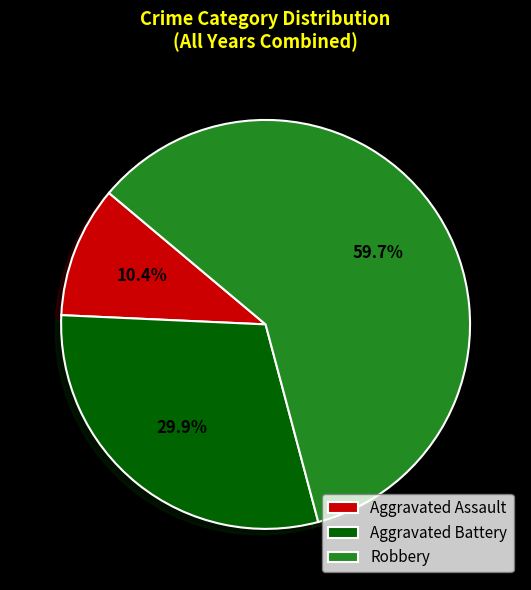

How many slices are in this pie chart?

3